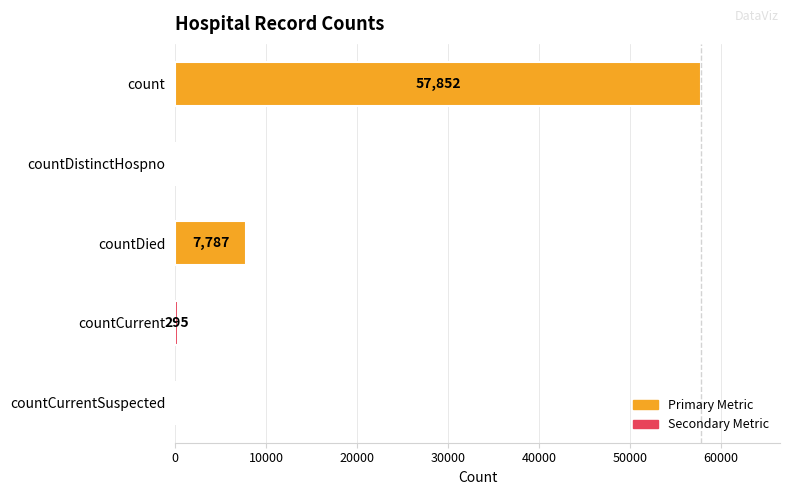

At which category does the chart reach its peak across all series?

count